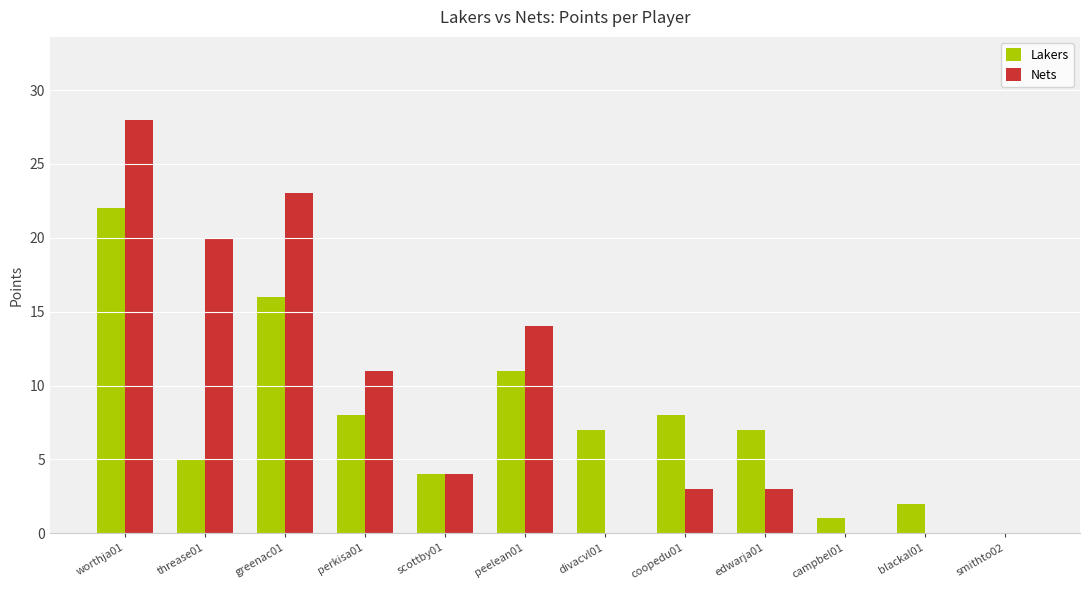

At which label does Nets first exceed 4?

worthja01